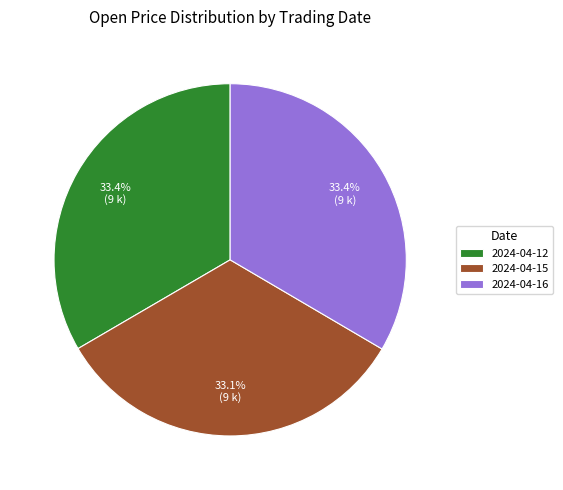

Is 2024-04-16 the majority of the pie?

No